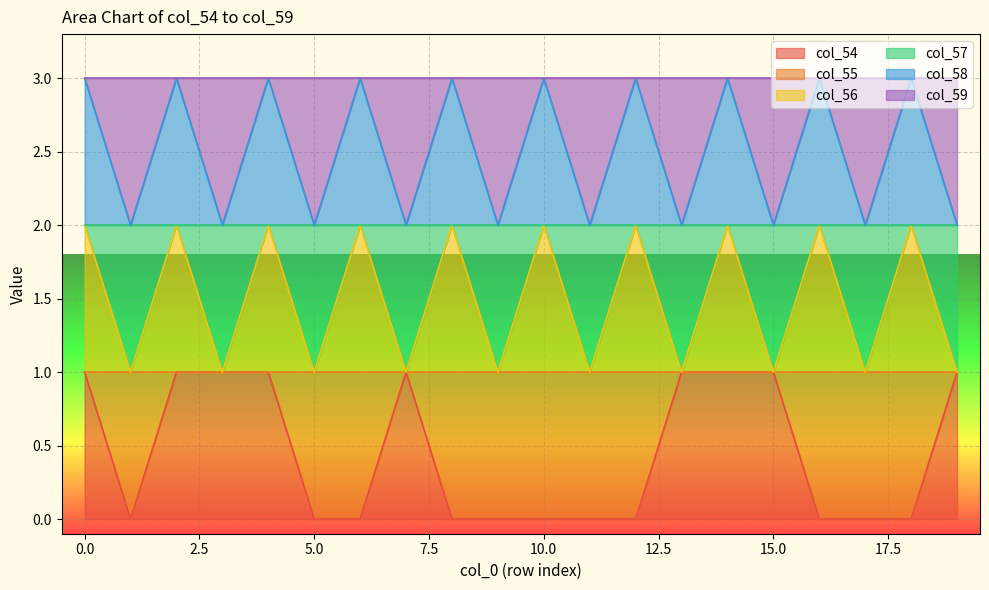

What is the difference between the col_56 values at 16 and 5?

1